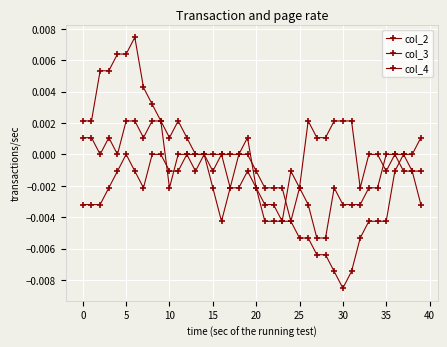

At which category does col_2 reach its first local peak?

25